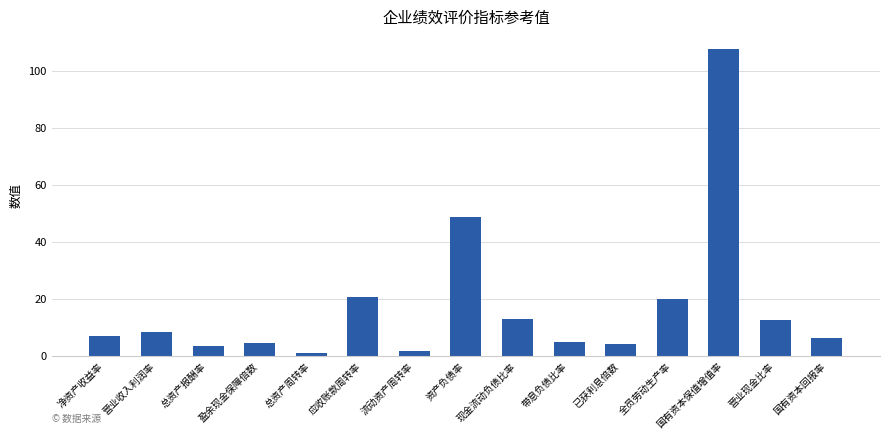

True or false: the data shows 3.5 at 总资产报酬率.

True